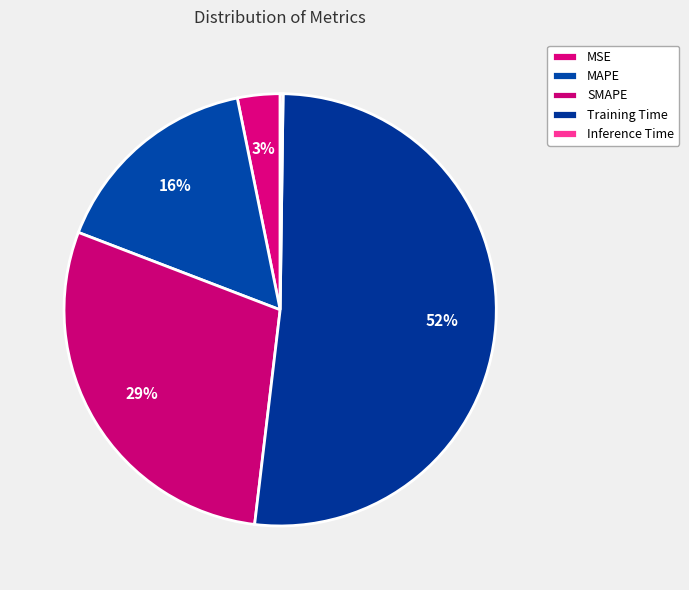

Is there any slice that represents more than half of the pie?

Yes